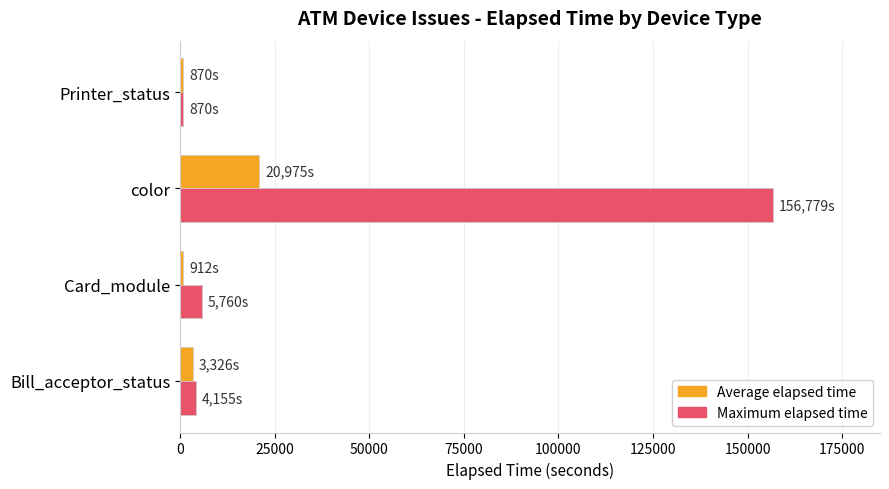

What is the sum of all Average elapsed time values?

26083